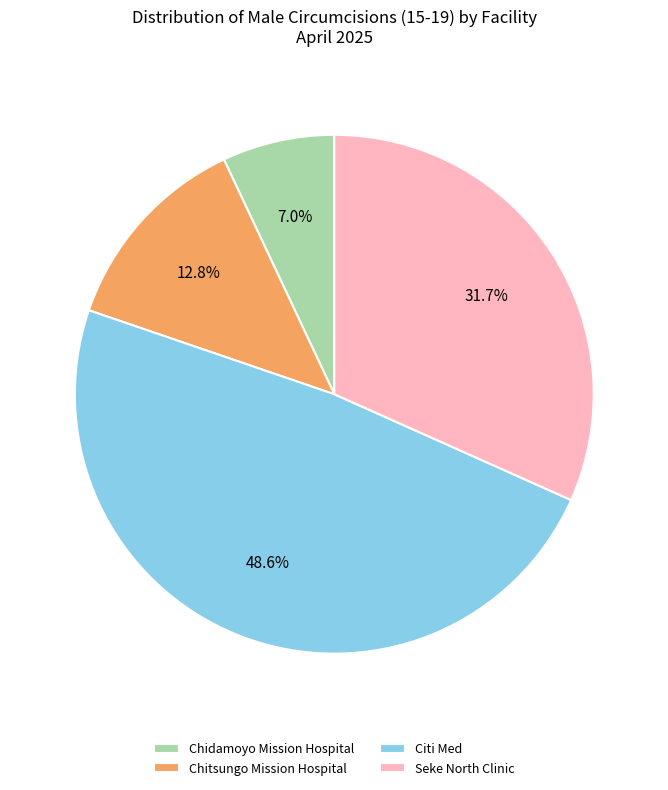

Rank the categories by value from lowest to highest.

Chidamoyo Mission Hospital, Chitsungo Mission Hospital, Seke North Clinic, Citi Med